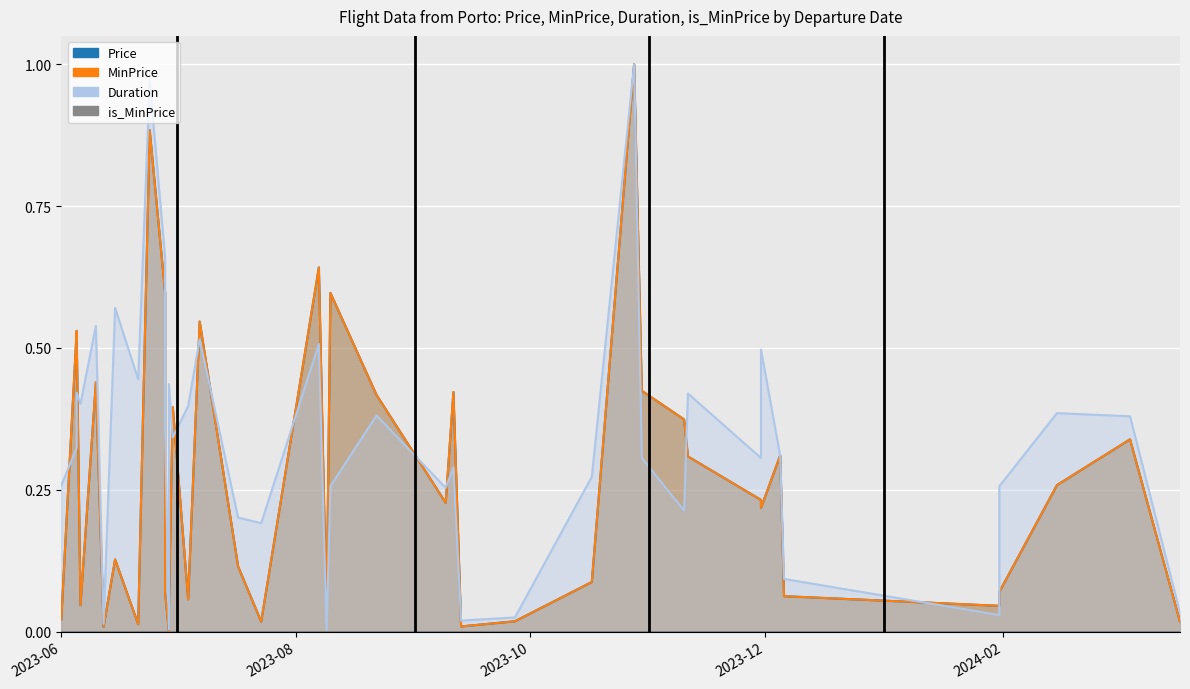

How many interior local peaks does the MinPrice (line) series have?

12